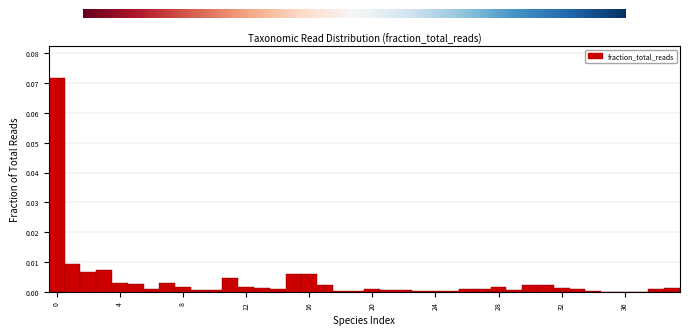

Read against the x-axis, roughly where is the centre of the tallest bar?

0.0